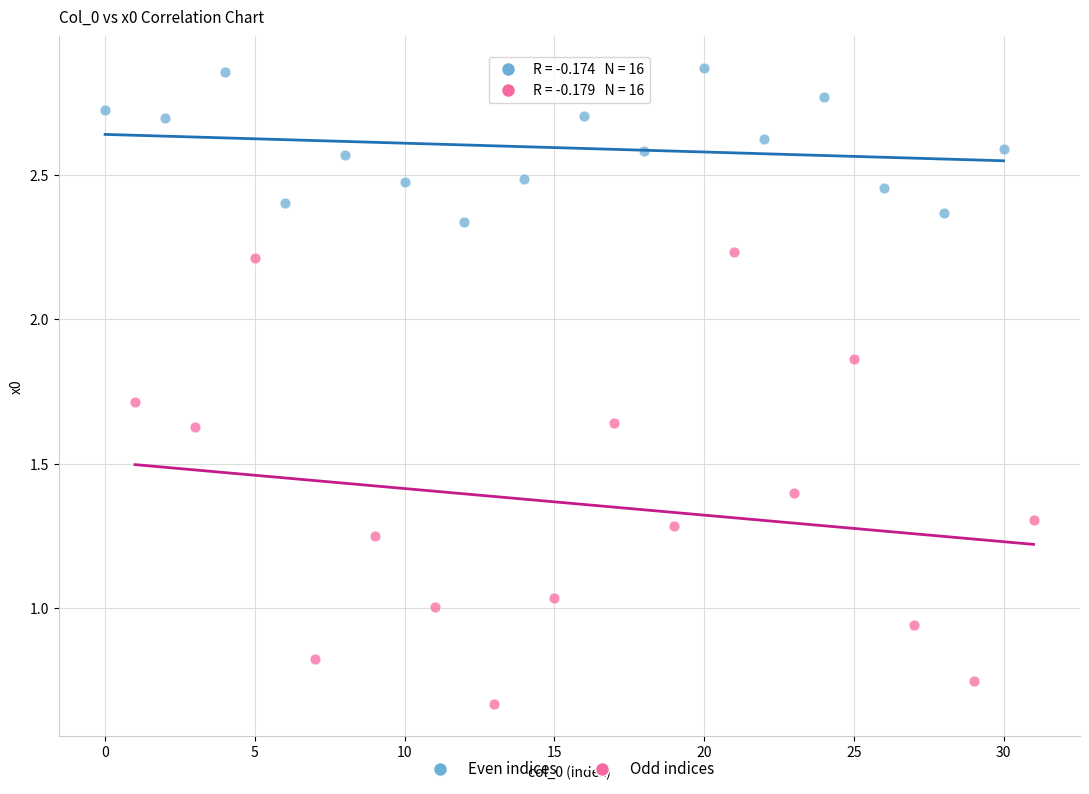

Which series has the largest Y range (max minus min)?

Odd indices